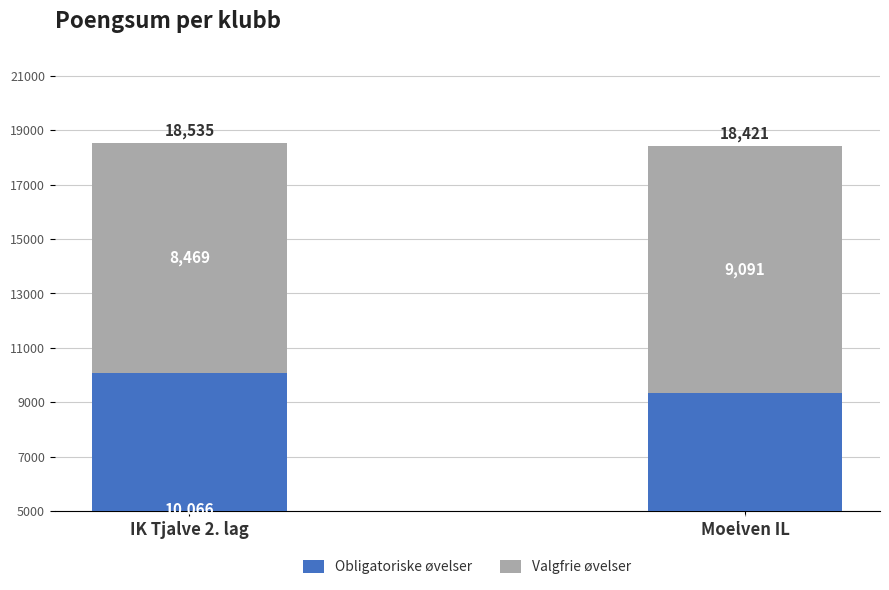

At which label is Obligatoriske øvelser closest to 9698?

IK Tjalve 2. lag